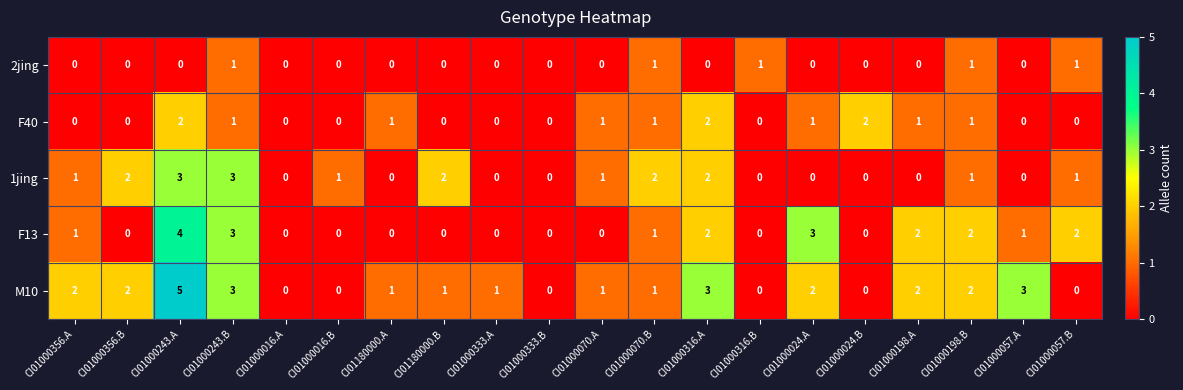

Rank the series by their maximum value, from lowest to highest.

2jing, F40, 1jing, F13, M10